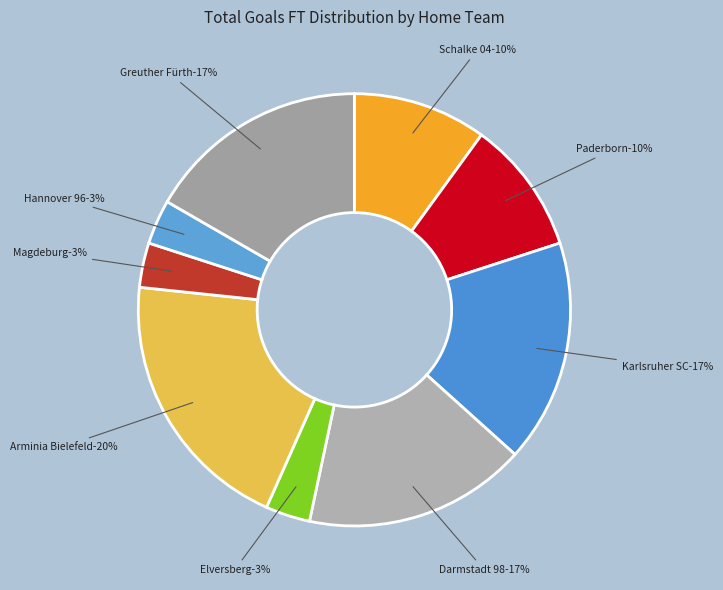

Is the sum of Magdeburg and Hannover 96 greater than half?

No